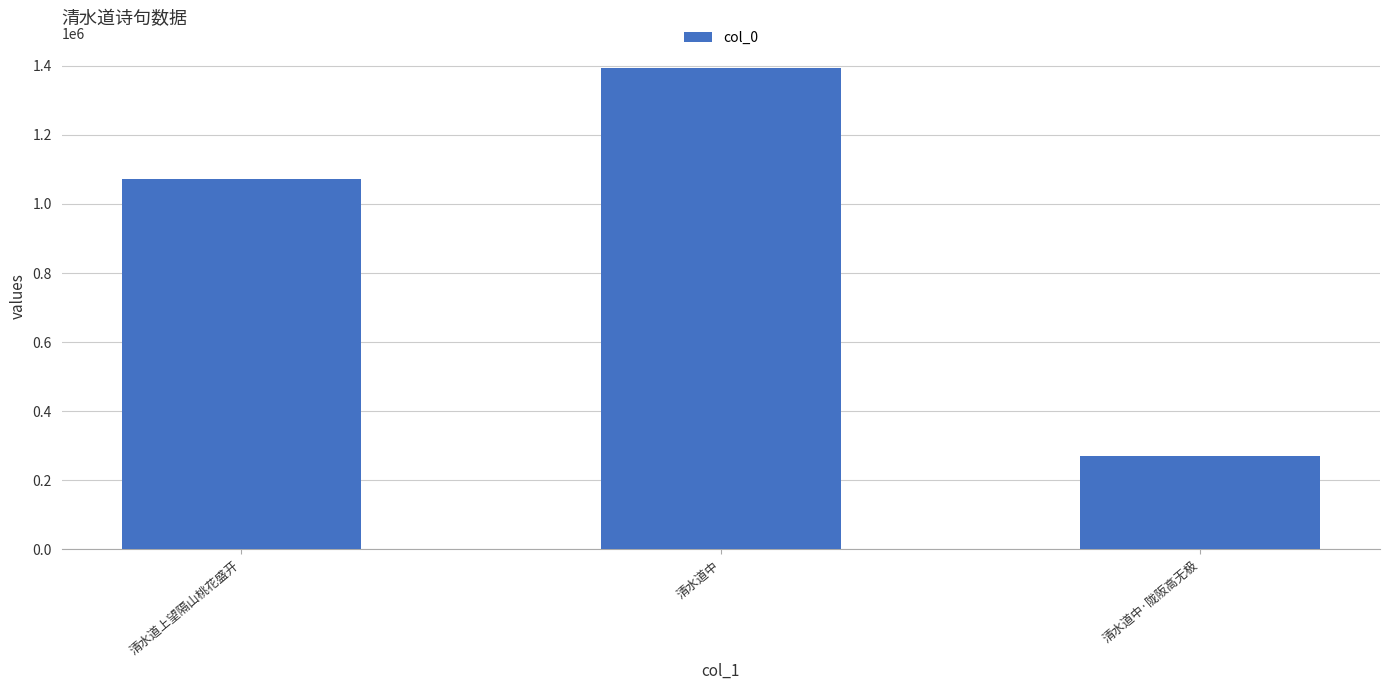

List the labels in order of value, smallest first.

清水道中·陇阪高无极, 清水道上望隔山桃花盛开, 清水道中